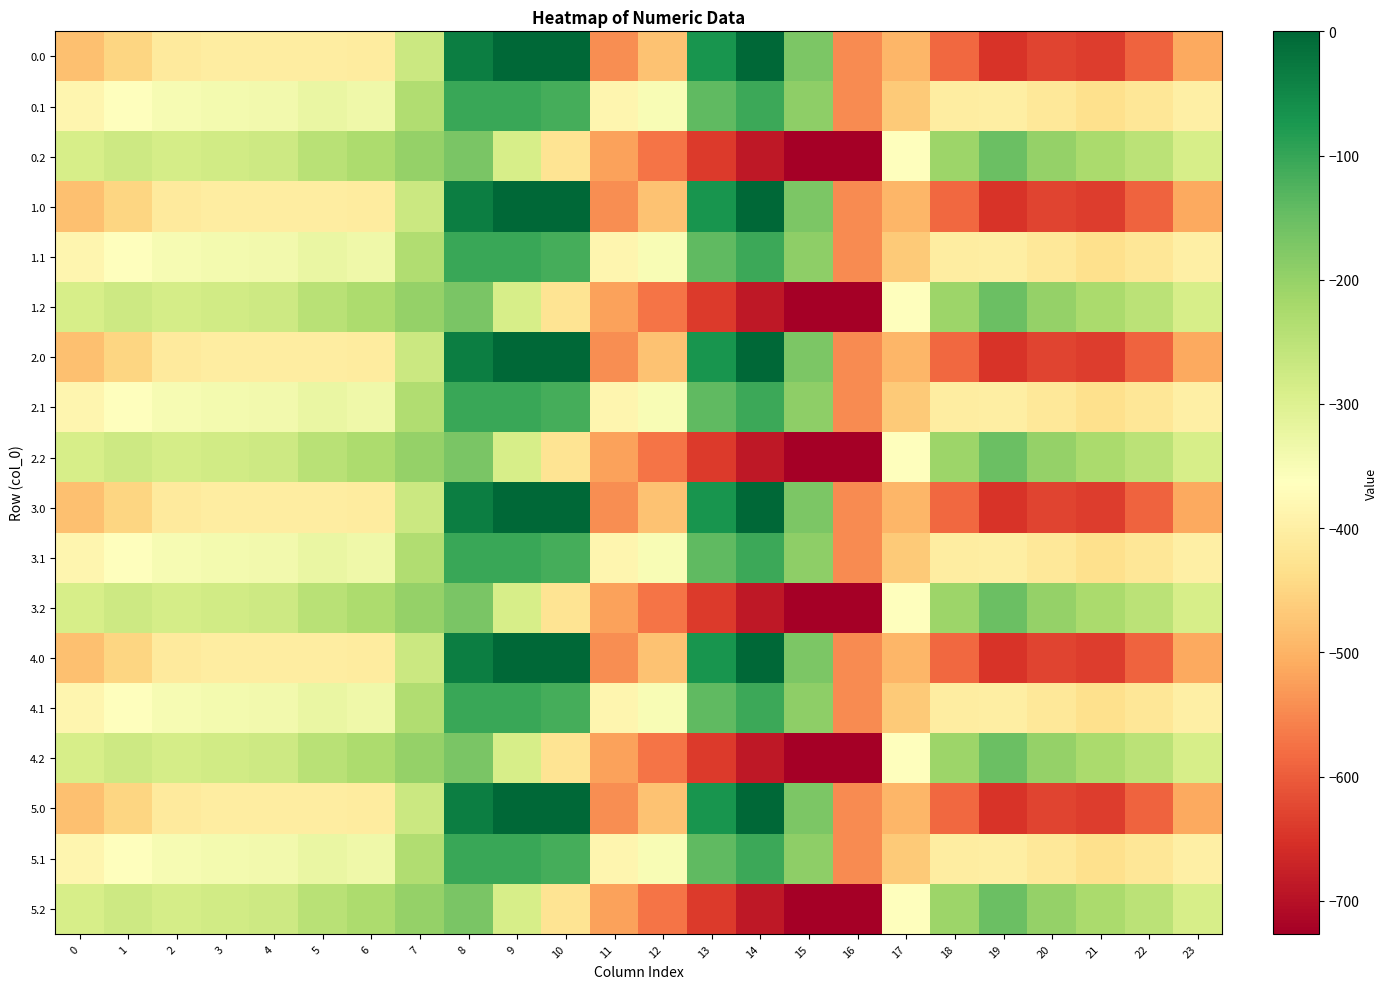

What is the smallest value displayed?

-726.6